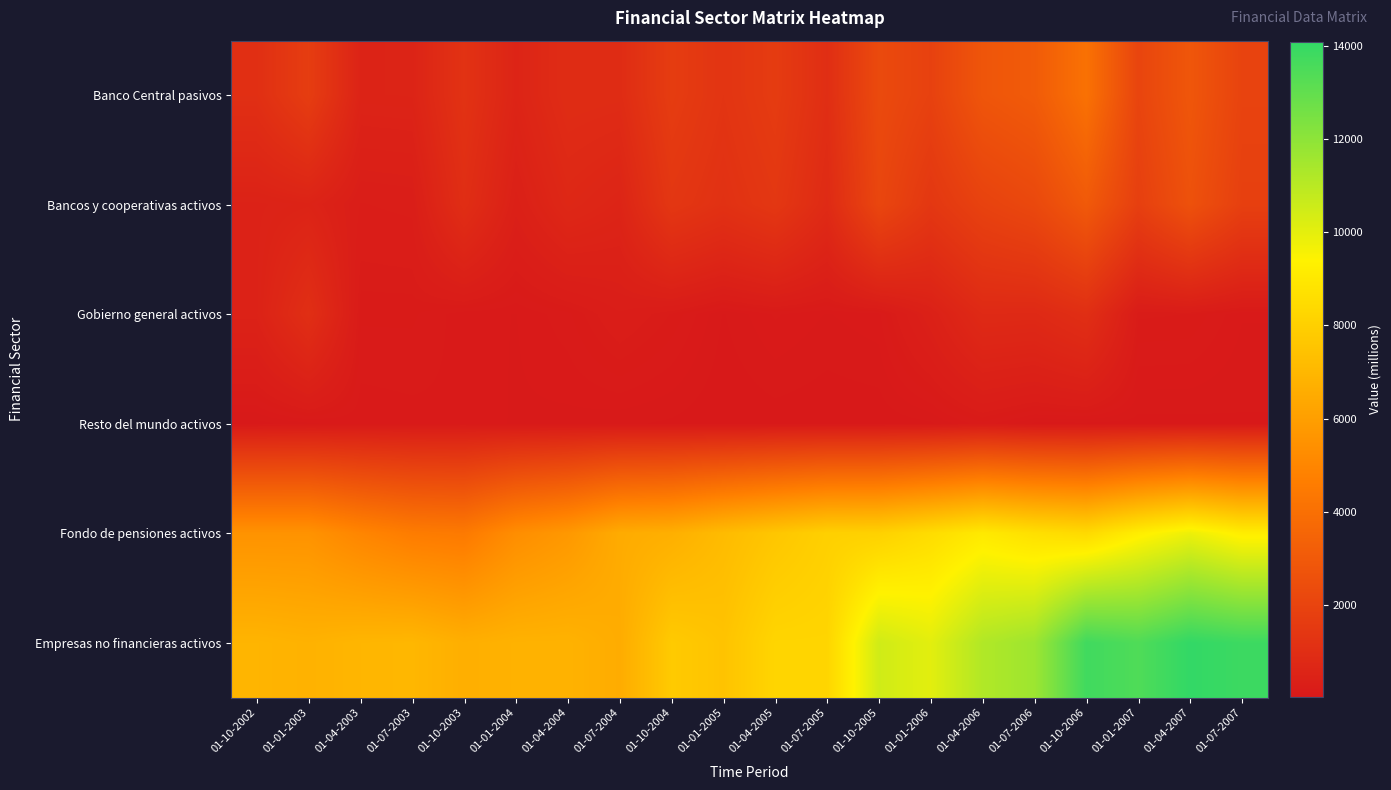

Between 01-07-2004 and 01-10-2003, which is larger?

01-10-2003